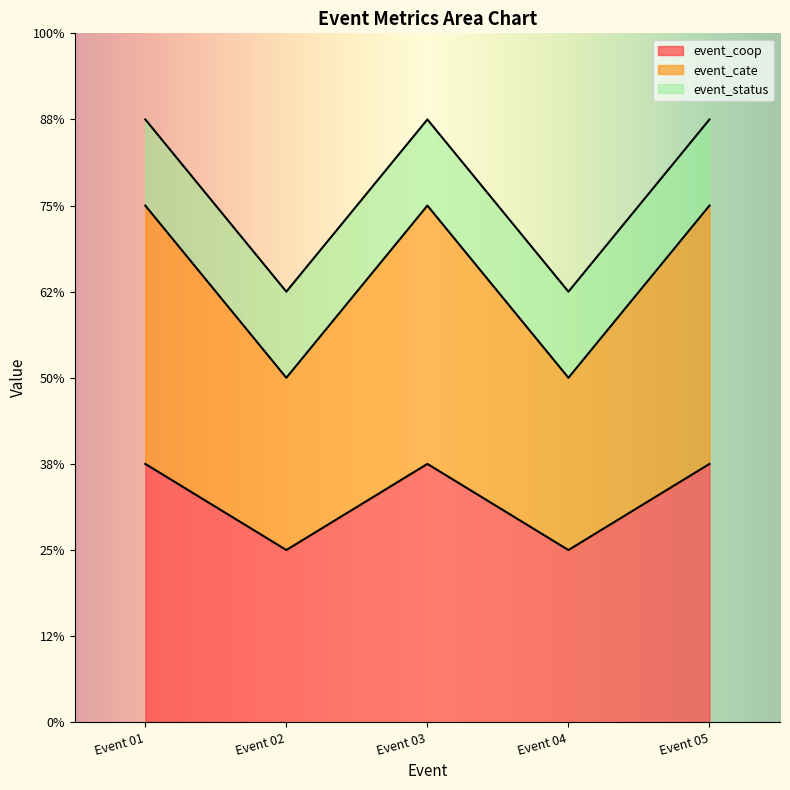

Does the chart display data point markers on the line(s)?

No